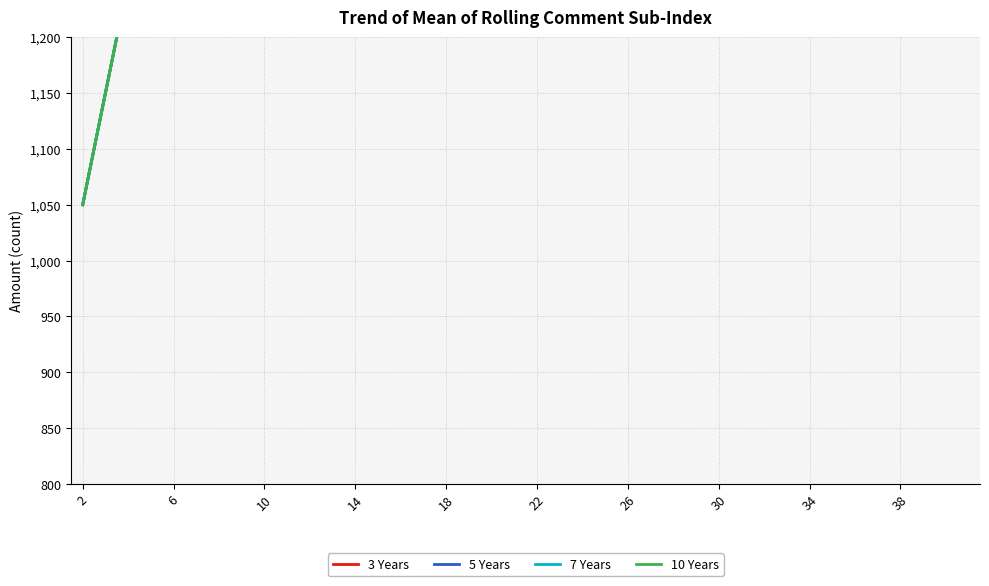

True or false: 5 Years and 7 Years cross at least once.

True